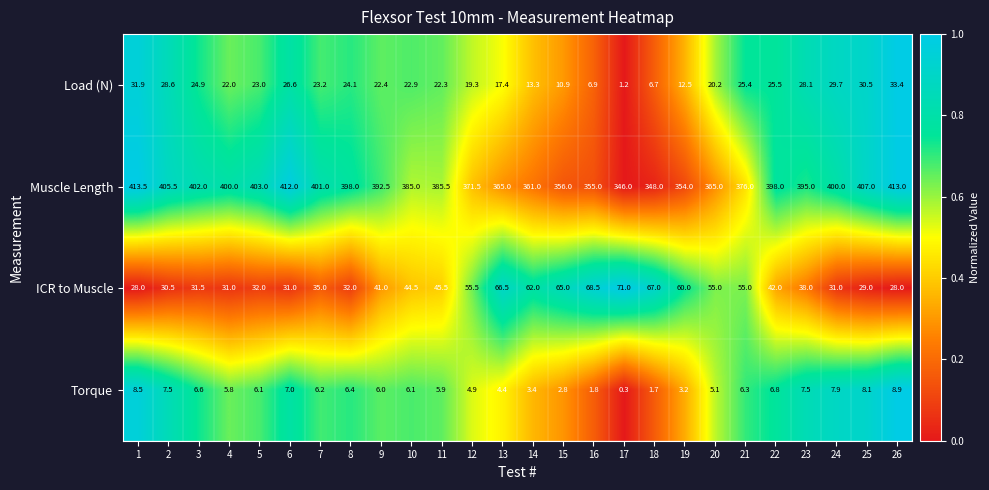

Which series has the largest range (max minus min)?

Muscle Length